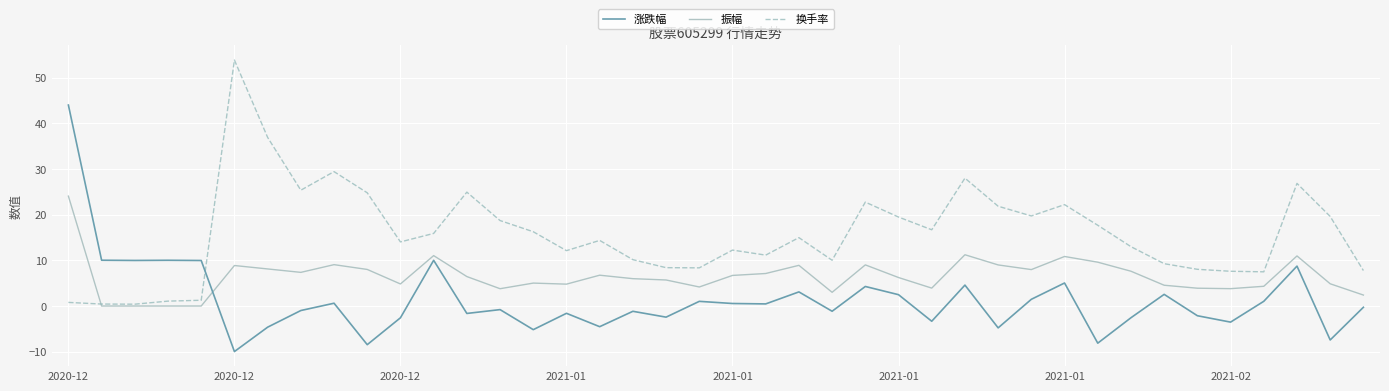

Rank the series by their maximum value, from highest to lowest.

换手率, 涨跌幅, 振幅